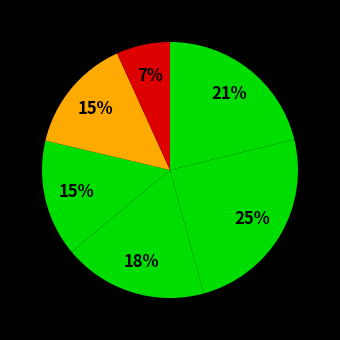

How many segments does this pie chart have?

6